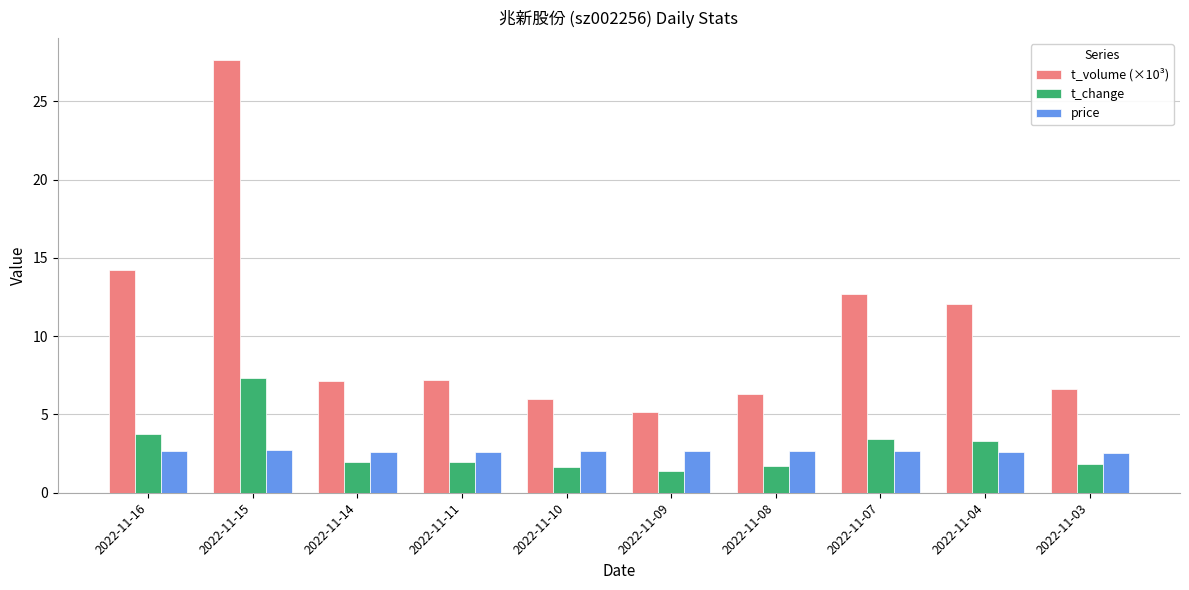

What is the average value of the t_change series?

2.8